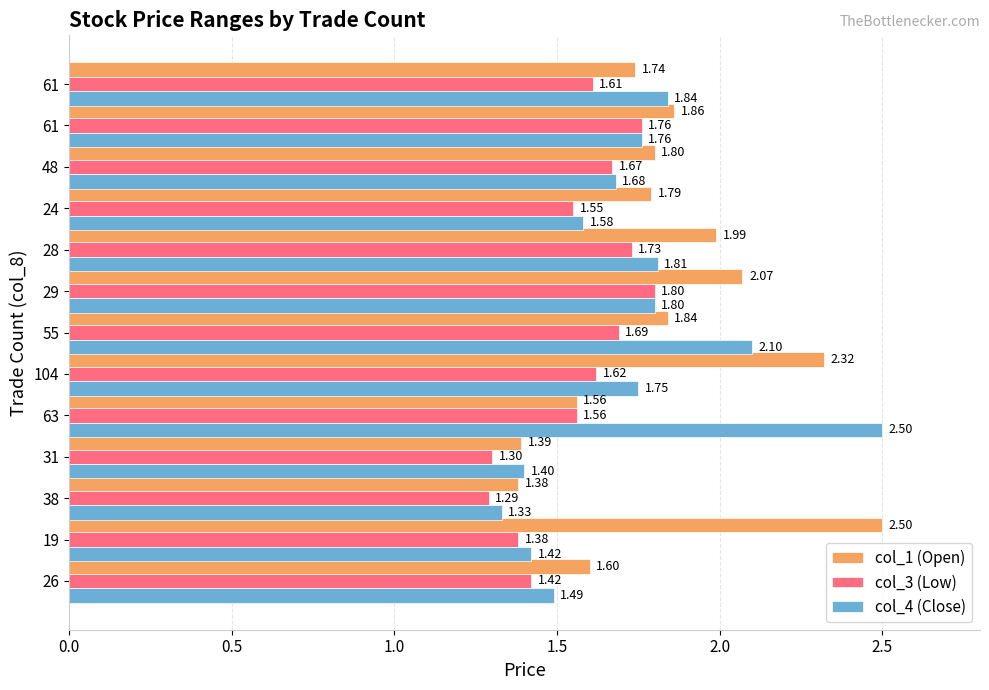

Rank the series by their average value, from highest to lowest.

col_1 (Open), col_4 (Close), col_3 (Low)